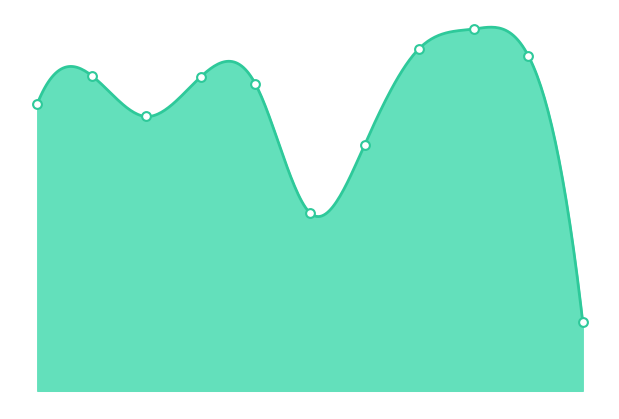

What is the change in value from 2024 to 2025?

-542